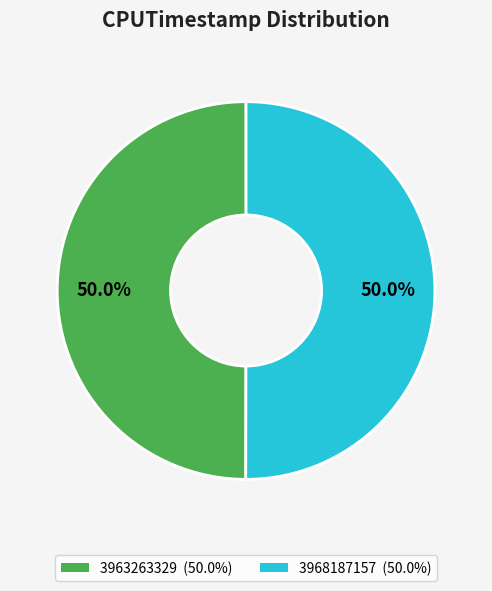

True or false: 3968187157 accounts for 43% of the total.

False